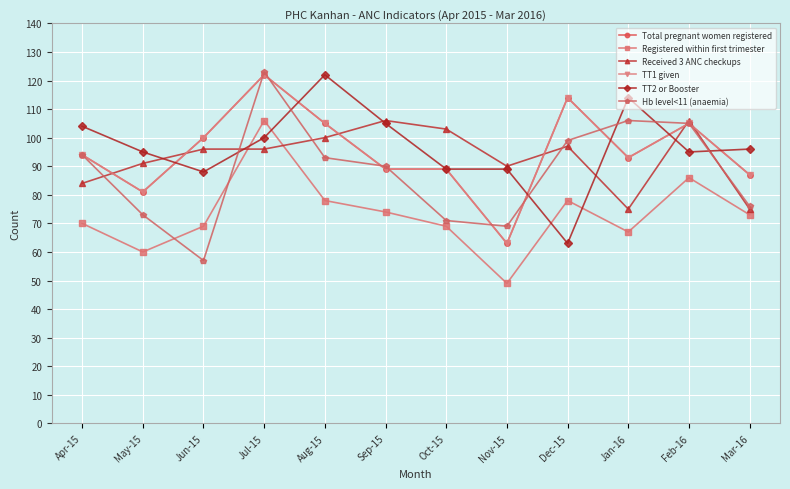

Reading left to right, transcribe all the data shown in this chart.

Total pregnant women registered: 94	81	100	122	105	89	89	63	114	93	105	87
Registered within first trimester: 70	60	69	106	78	74	69	49	78	67	86	73
Received 3 ANC checkups: 84	91	96	96	100	106	103	90	97	75	106	75
TT1 given: 94	81	100	122	105	89	89	63	114	93	105	87
TT2 or Booster: 104	95	88	100	122	105	89	89	63	114	95	96
Hb level<11 (anaemia): 94	73	57	123	93	90	71	69	99	106	105	76